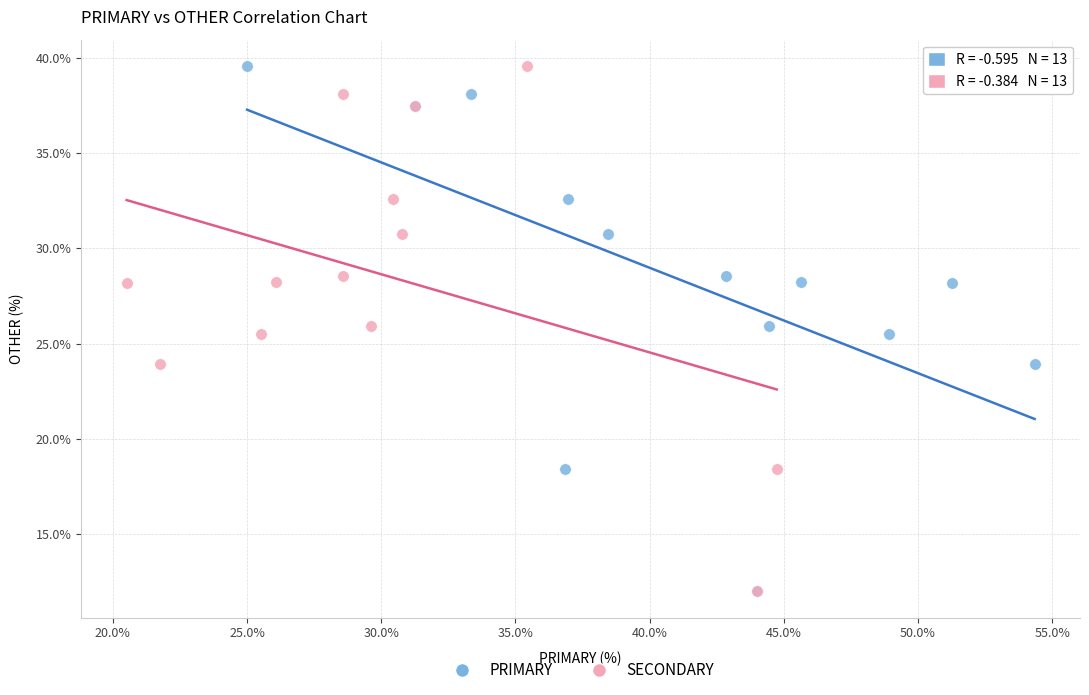

What are all the series names shown in the legend?

PRIMARY, SECONDARY